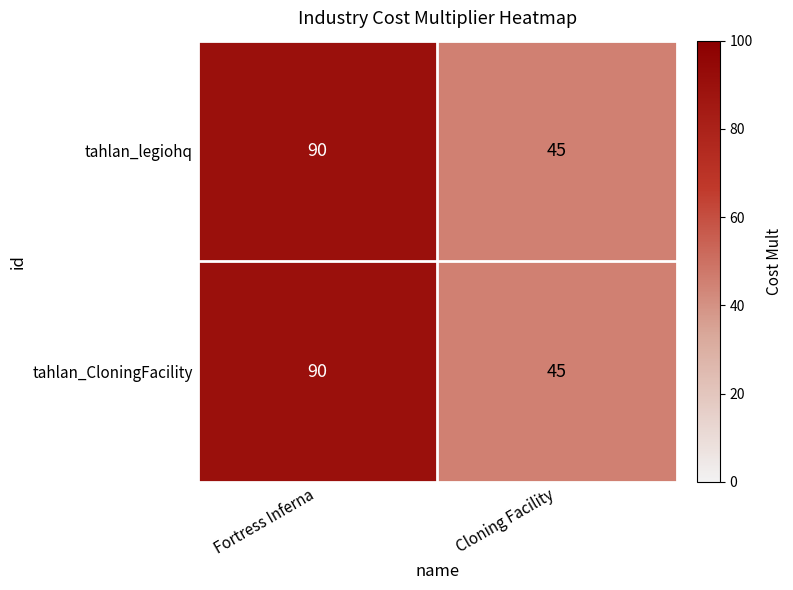

At which category does the chart reach its minimum across all series?

Cloning Facility